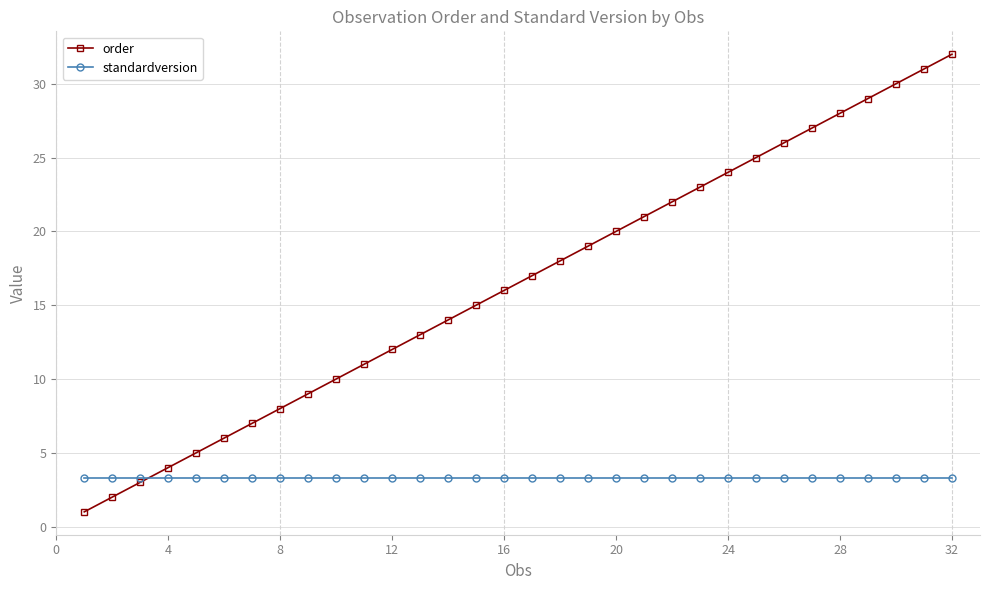

Which series has the largest total across all categories?

order